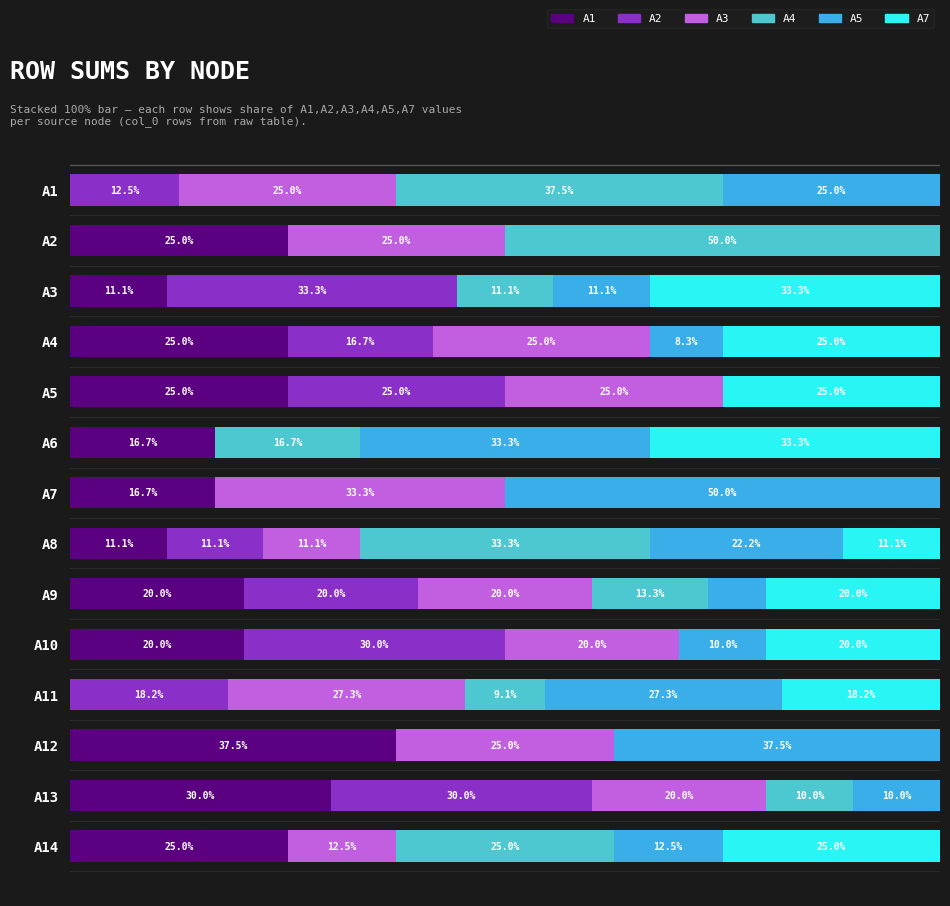

Between A13 and A14, which series saw the biggest shift?

A2